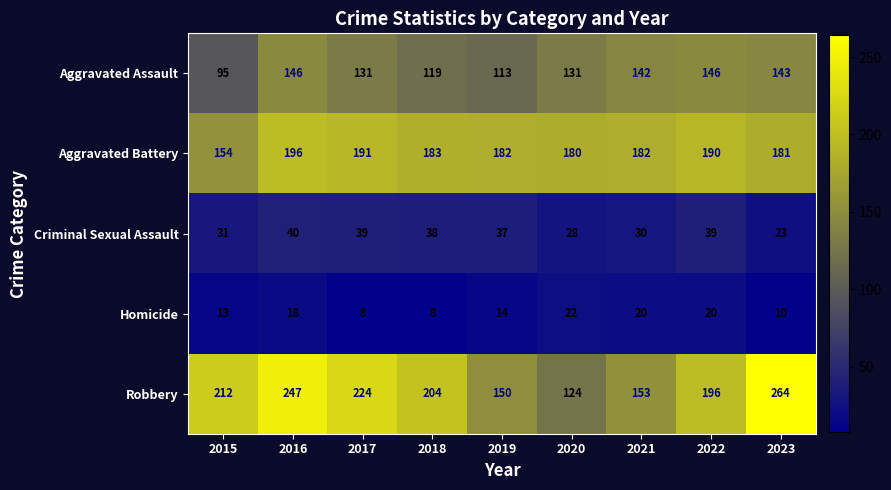

What is the difference between the maximum and minimum values in the Robbery series?

140